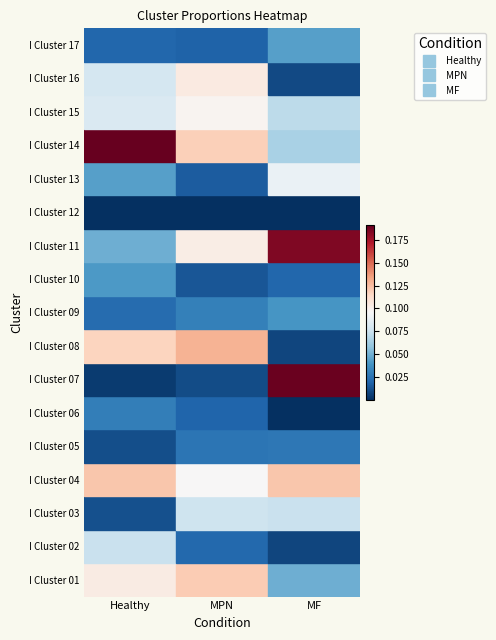

What value does the I Cluster 01 series have at MPN?

0.1